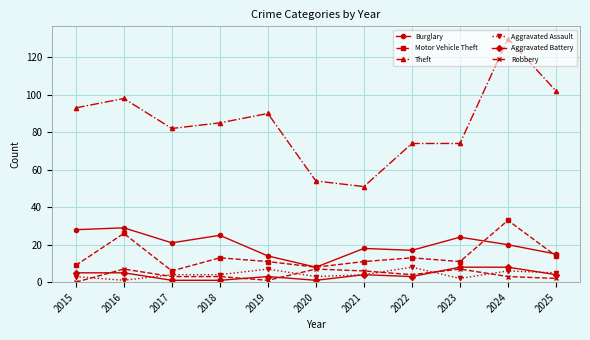

Is this an area chart (filled region under the line)?

No